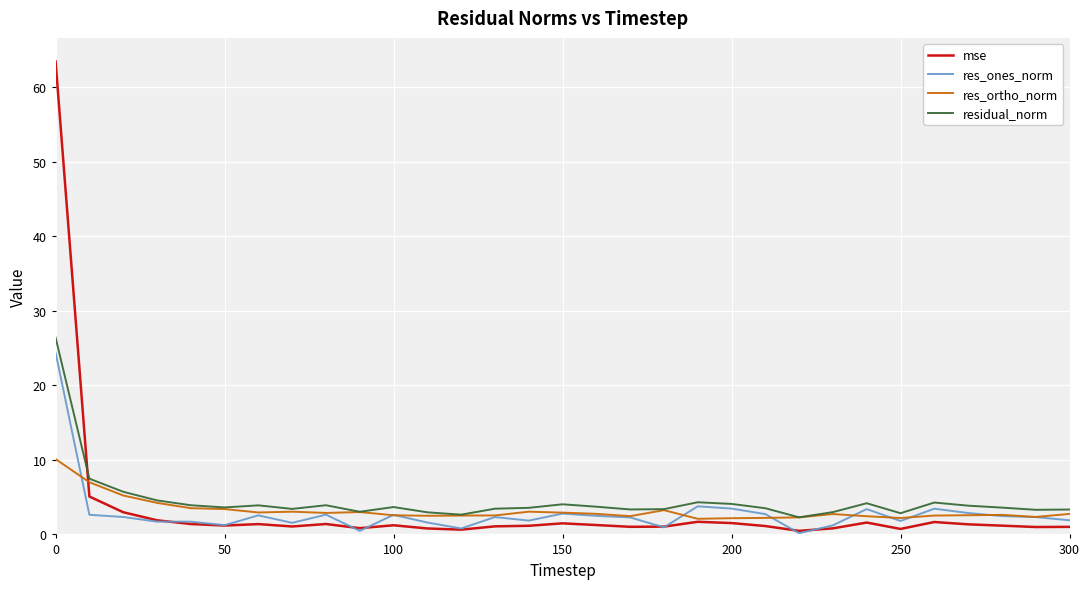

Which series has the largest total across all categories?

residual_norm